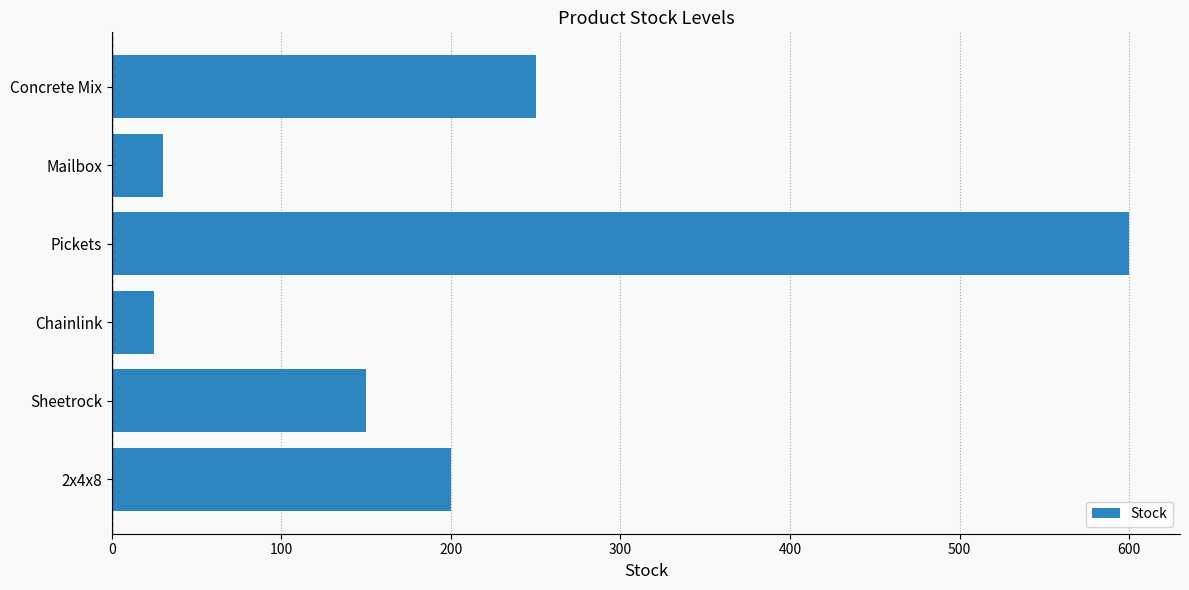

Is it true that the value at 2x4x8 is 200?

True